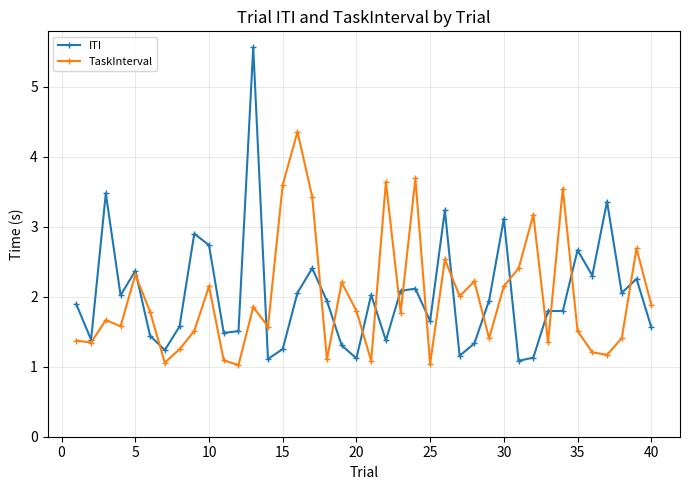

Rank the series by their maximum value, from highest to lowest.

ITI, TaskInterval